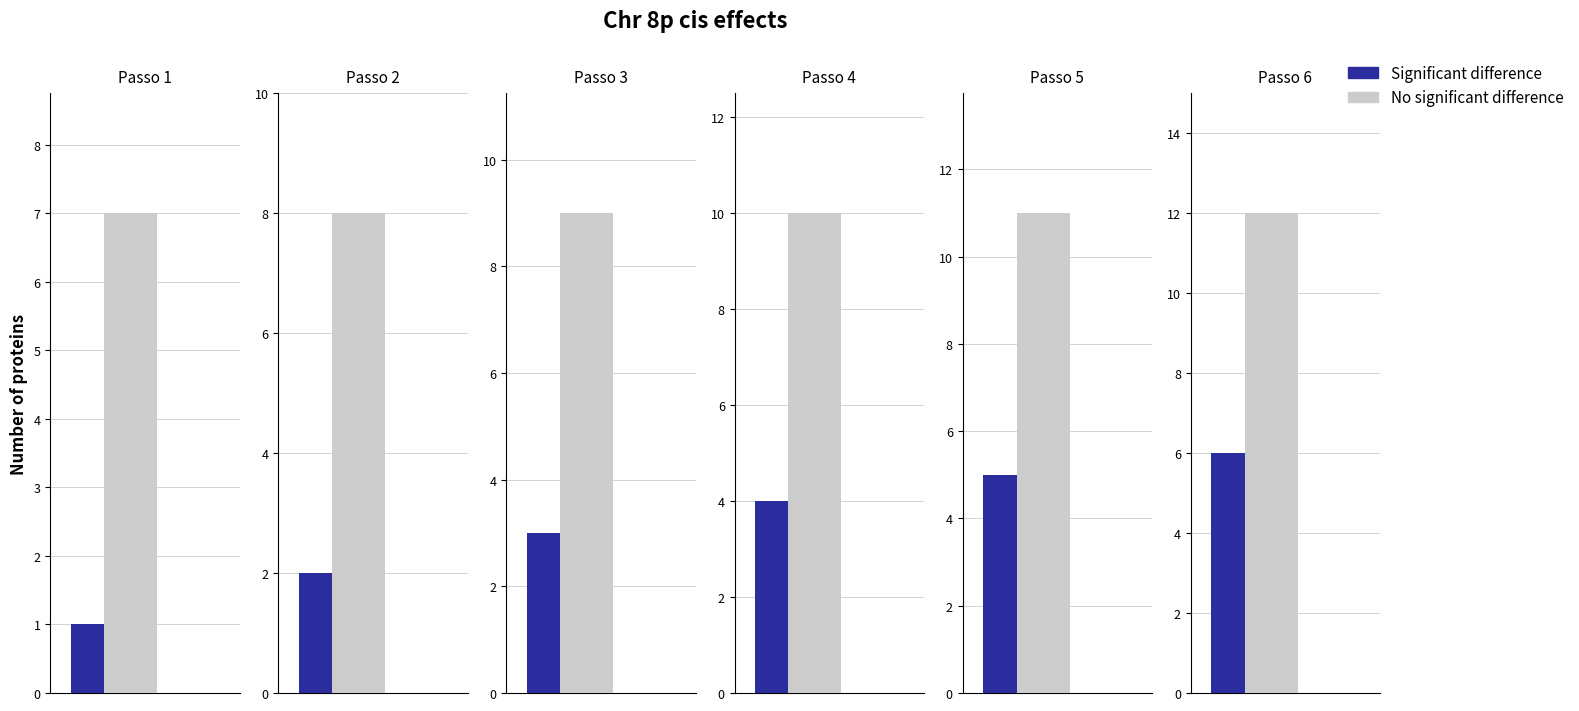

Between 1 and 3, which is larger?

1